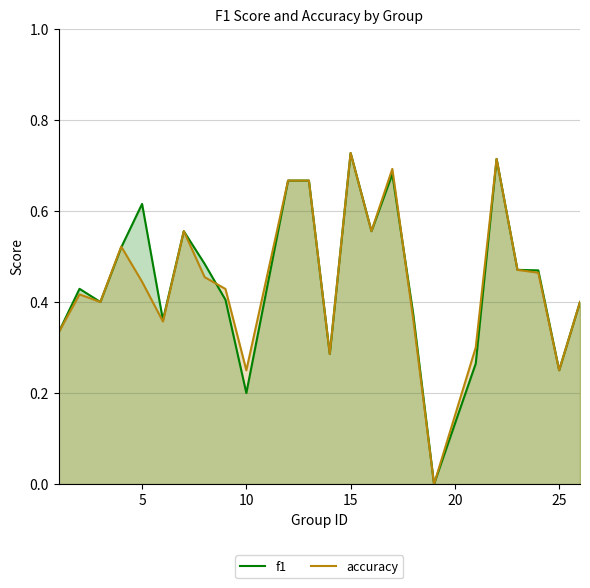

At 10, list the series in order from largest to smallest.

accuracy, f1